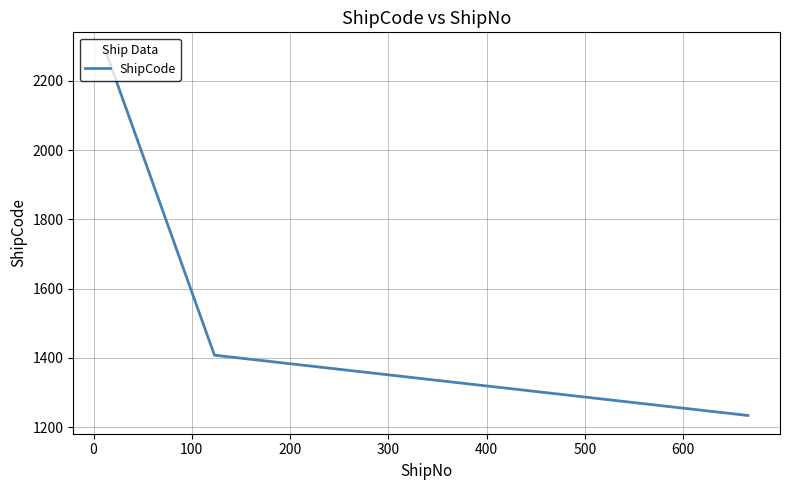

What is the minimum value shown in the chart?

1234